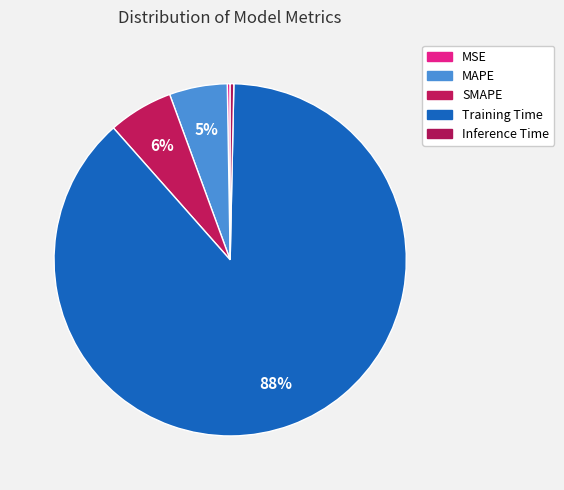

Does any single category account for the majority?

Yes